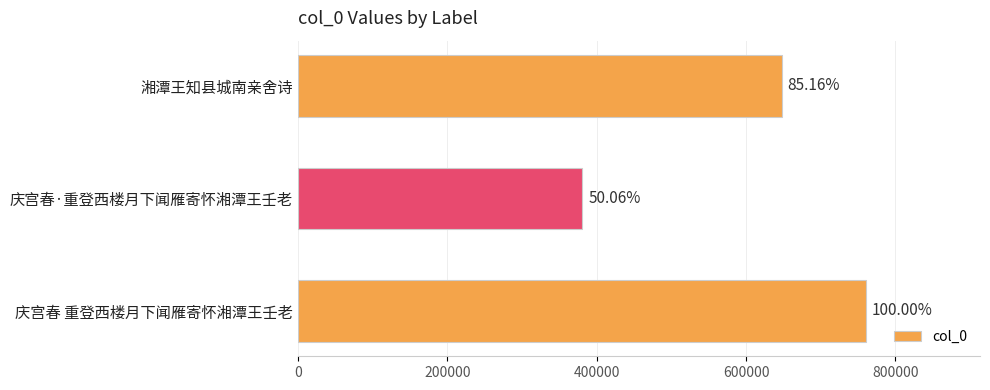

Does the chart contain stacked bars?

No